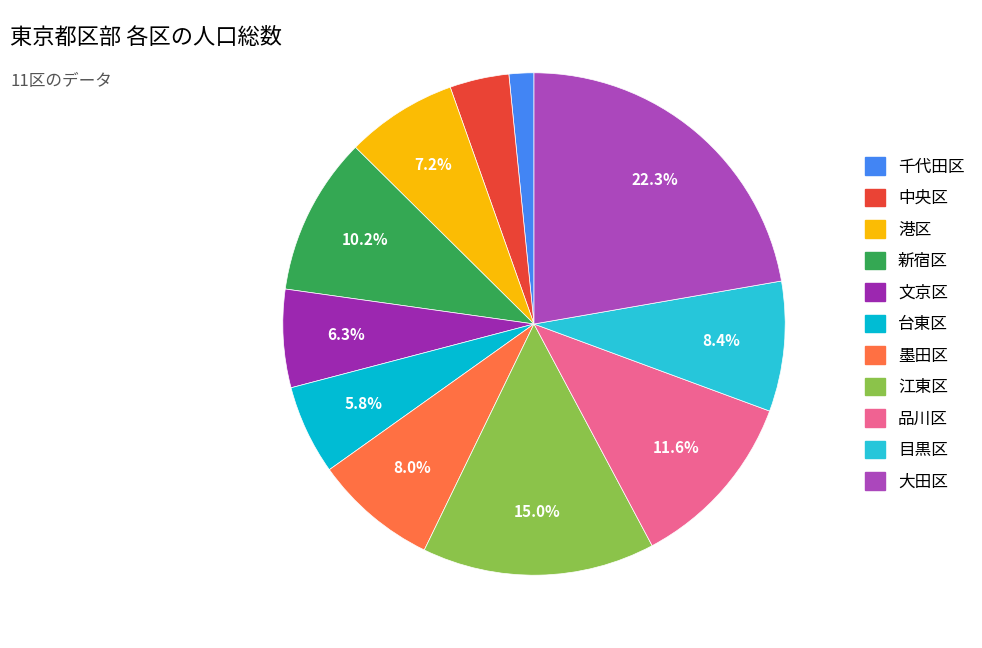

How many slices are in this pie chart?

11